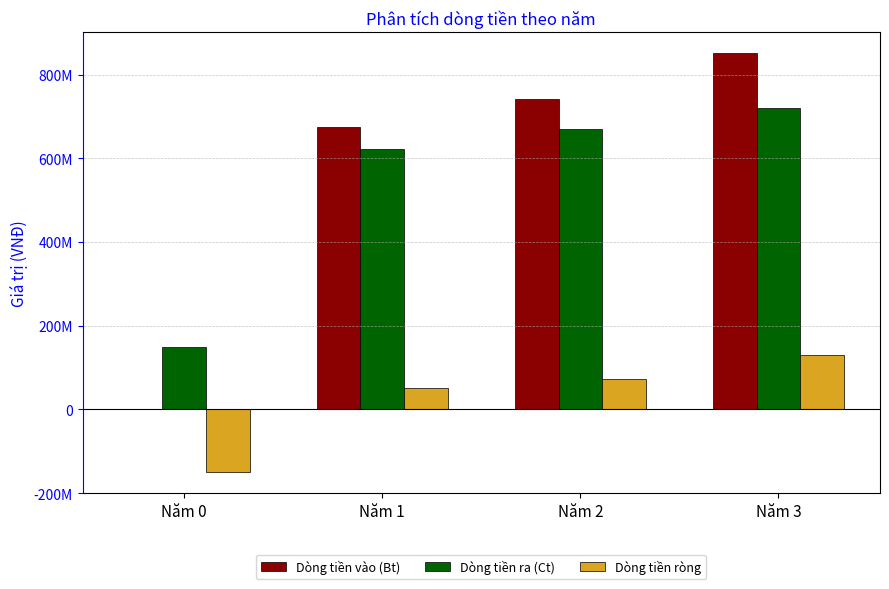

What is the total value across all series at Năm 1?

1350000000